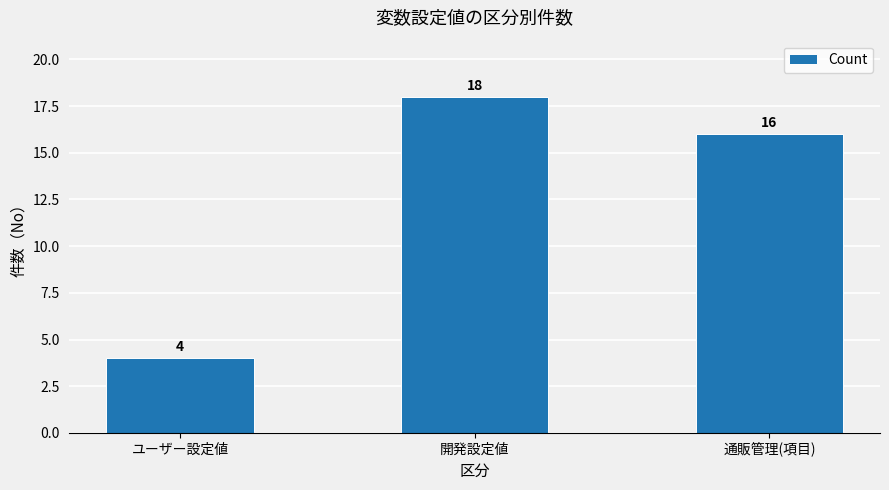

What position from the left is 通販管理(項目)?

3